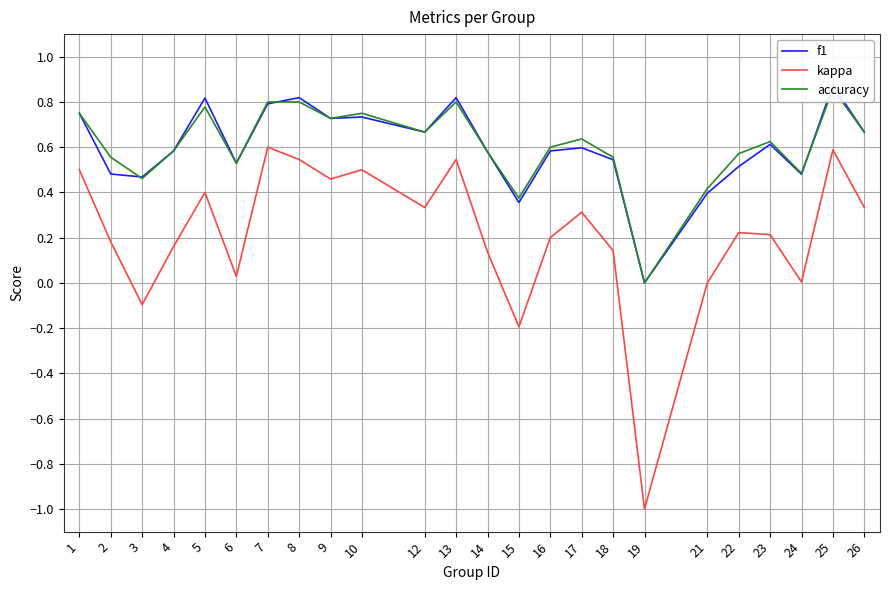

Is it true that accuracy equals 1.4 at 8?

False